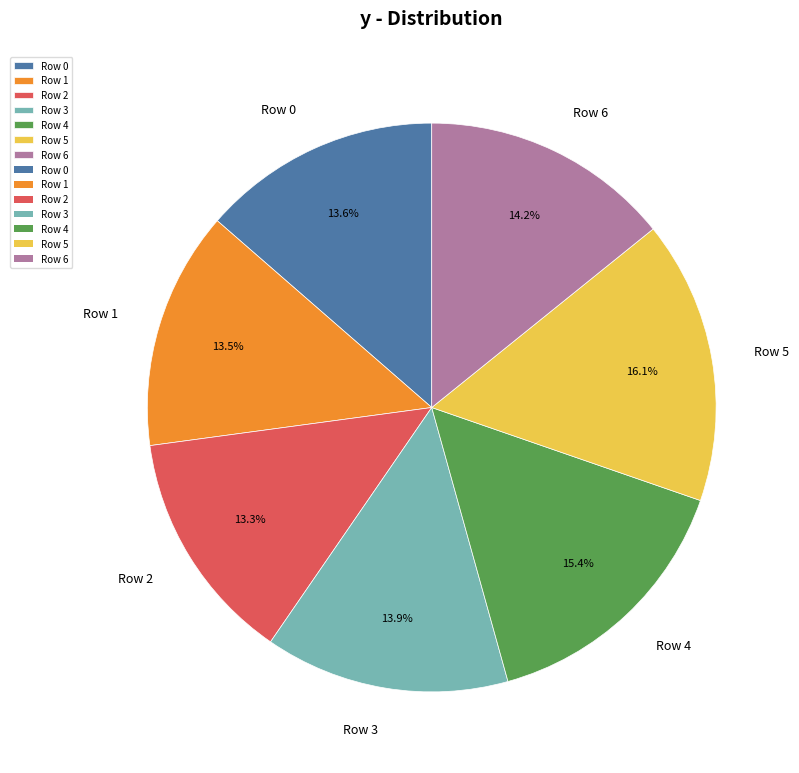

True or false: Row 5 accounts for 16% of the total.

True